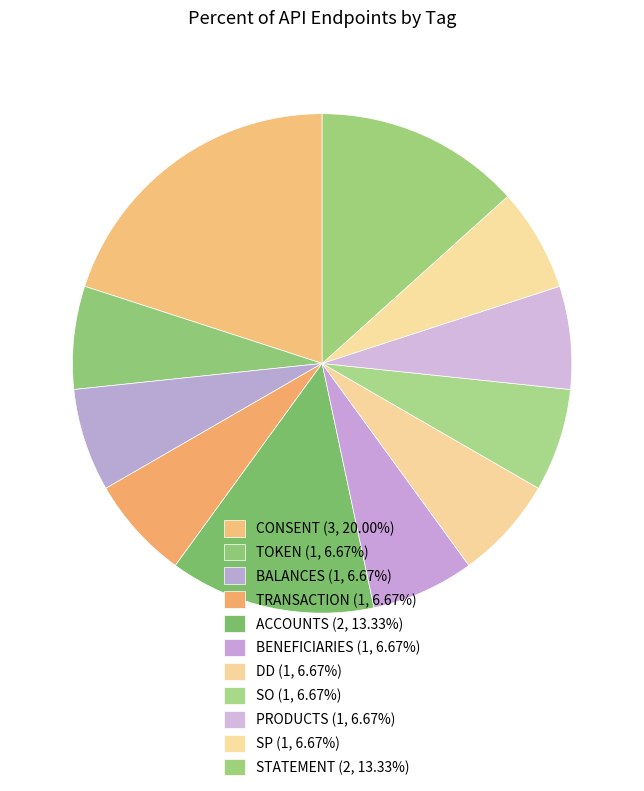

Count the number of slices in the pie.

11